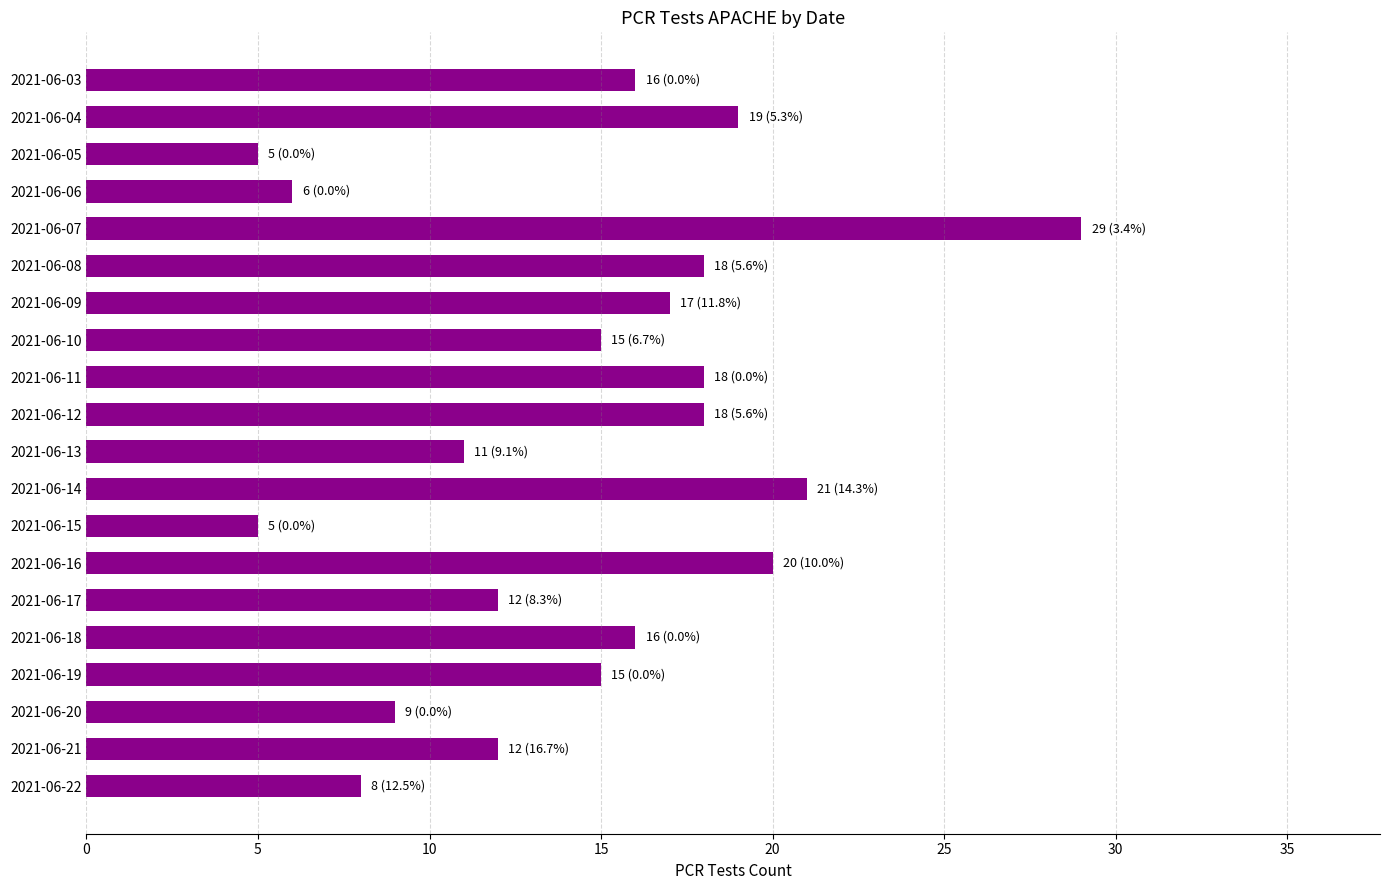

Which category has the highest value across all series?

2021-06-07